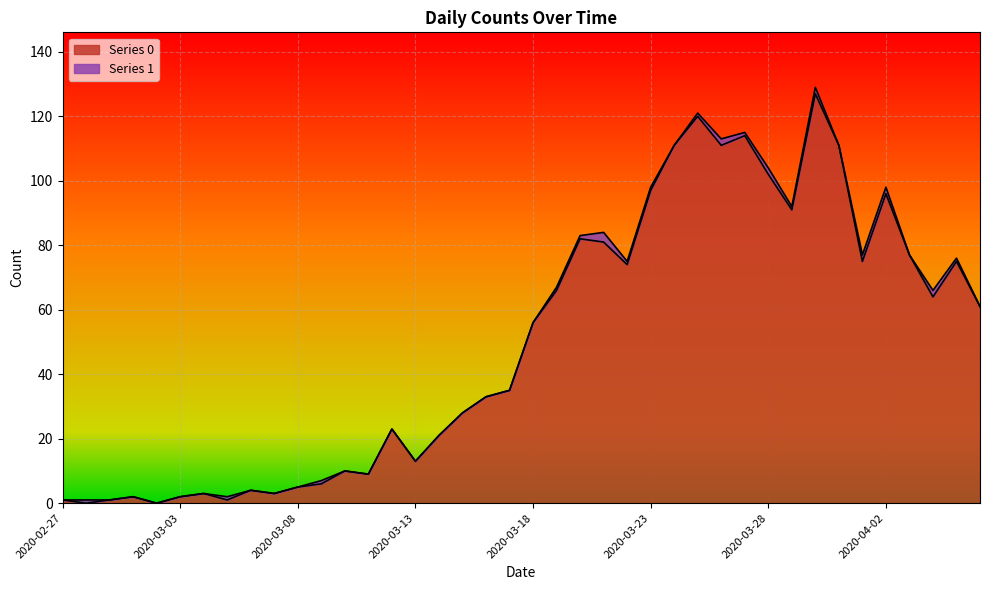

How many lines are shown in the chart?

2